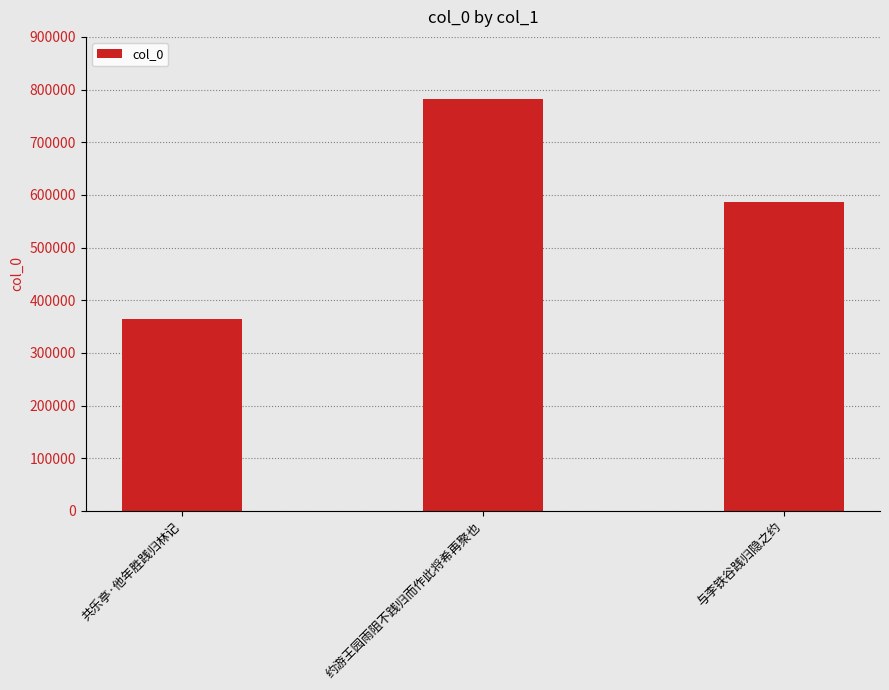

Rank the categories by value from highest to lowest.

约游王园雨阻不践归而作此将希再聚也, 与李铁谷践归隐之约, 共乐亭·他年胜践归林记